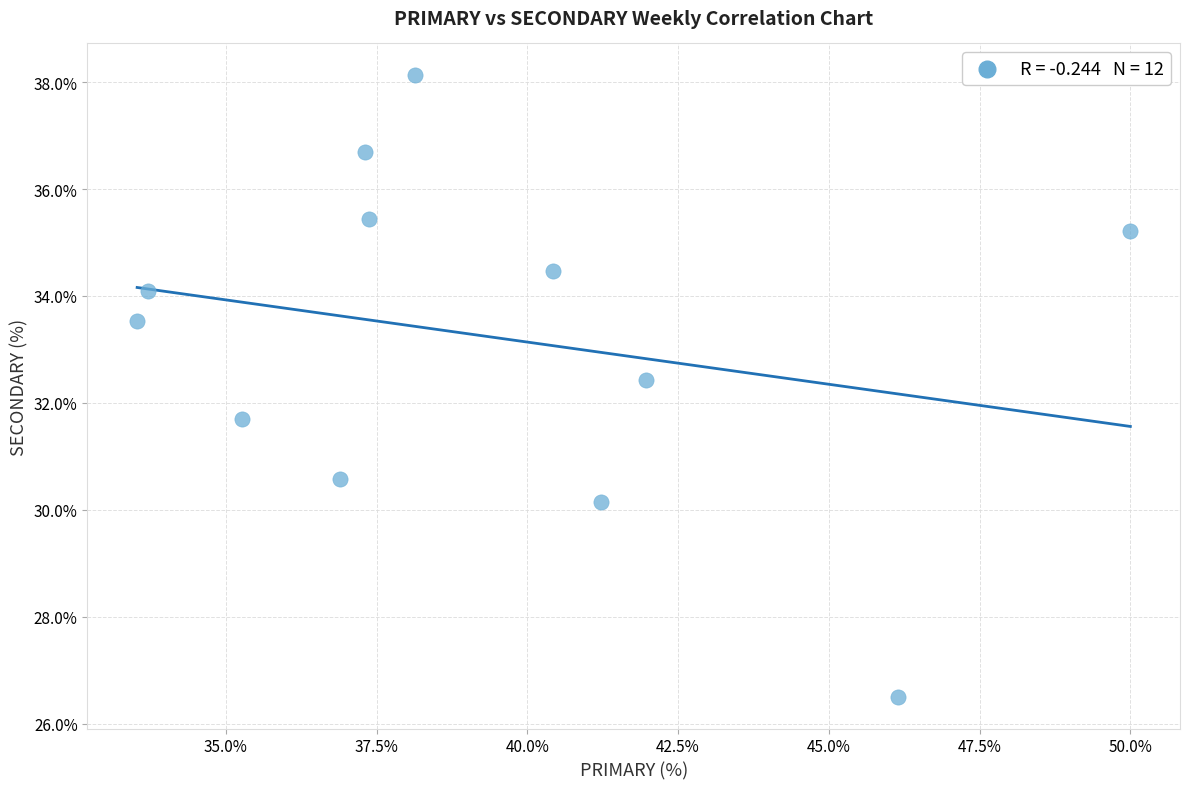

What is the range of Y values (max minus min)?

11.6